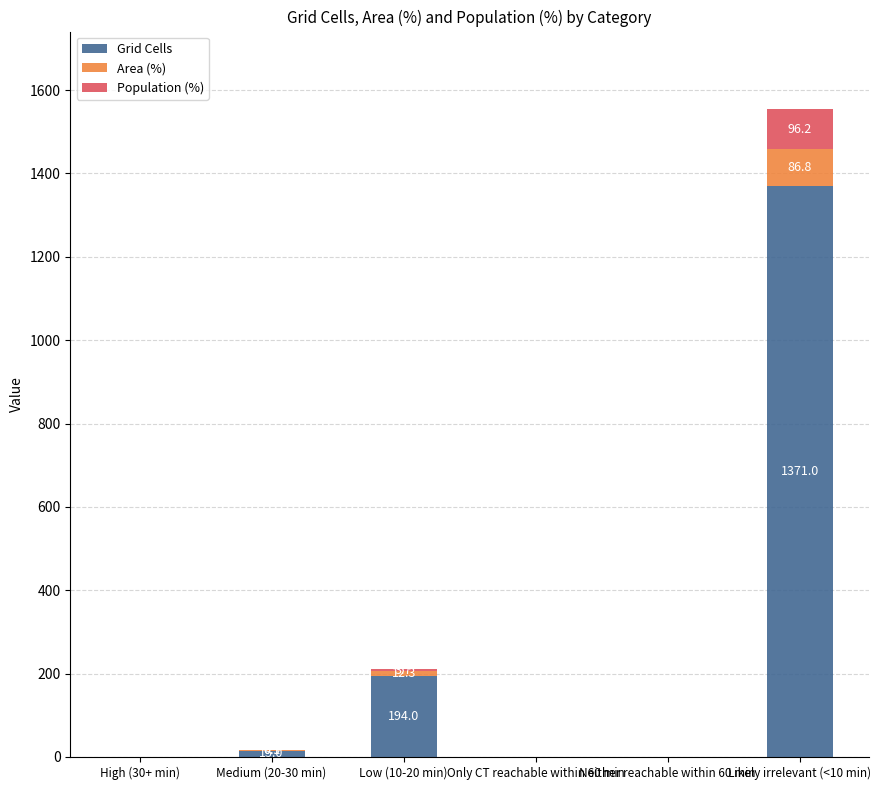

Where is Grid Cells nearest to the value 685?

Low (10-20 min)